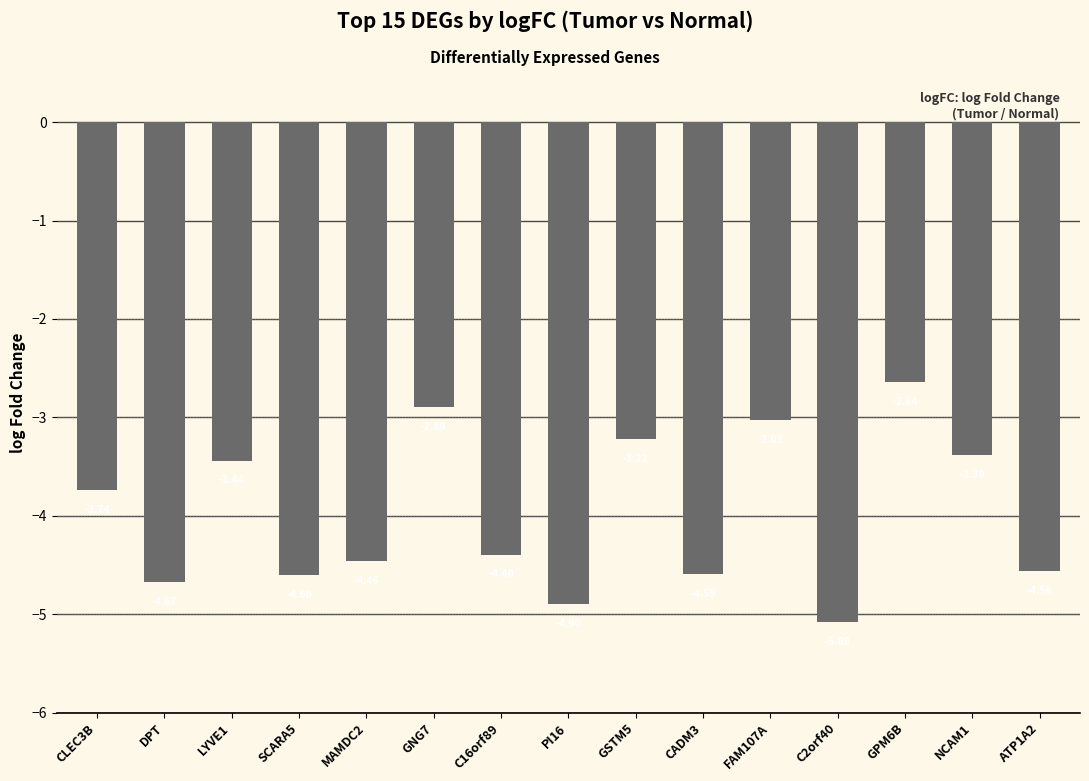

Which label corresponds to the smallest value in the chart?

C2orf40